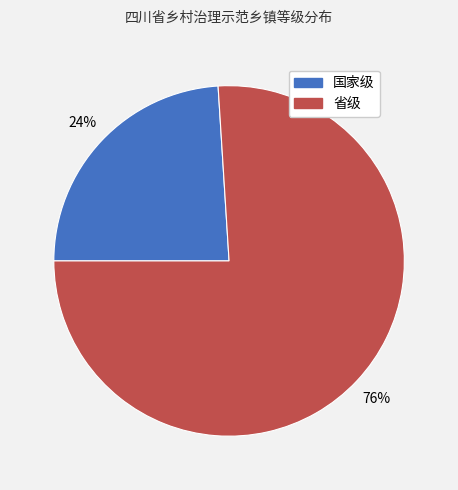

Which category has the biggest portion of the pie?

省级